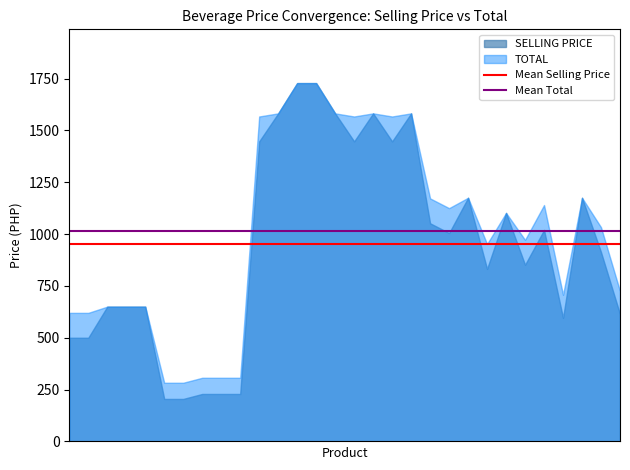

What is the sum of all Mean Selling Price values?

1900.5